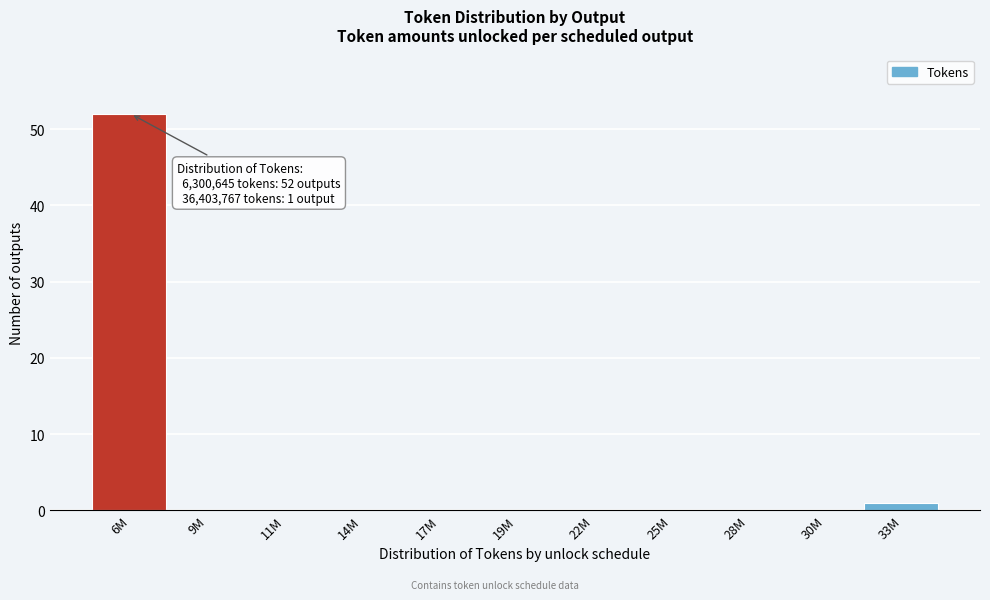

Reading left to right, what are all the values shown in this chart?

6M=52	9M=0	11M=0	14M=0	17M=0	19M=0	22M=0	25M=0	28M=0	30M=0	33M=1